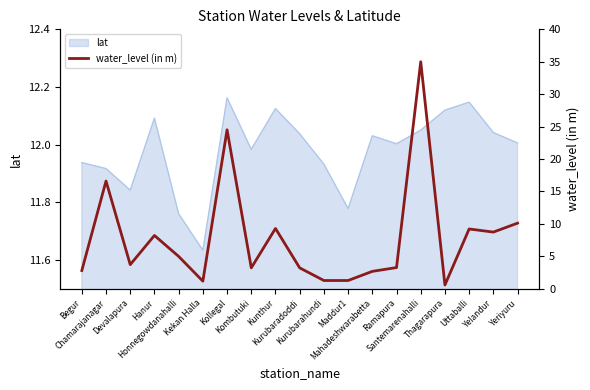

List the labels in order of value, largest first.

Santemarenahalli, Kollegal, Chamarajanagar, Yeriyuru, Kunthur, Uttaballi, Yelandur, Hanur, Honnegowdanahalli, Devalapura, Ramapura, Kombutuki, Kurubaradoddi, Begur, Mahadeshwarabetta, Kurubarahundi, Maddur1, Kekan Halla, Thagarapura